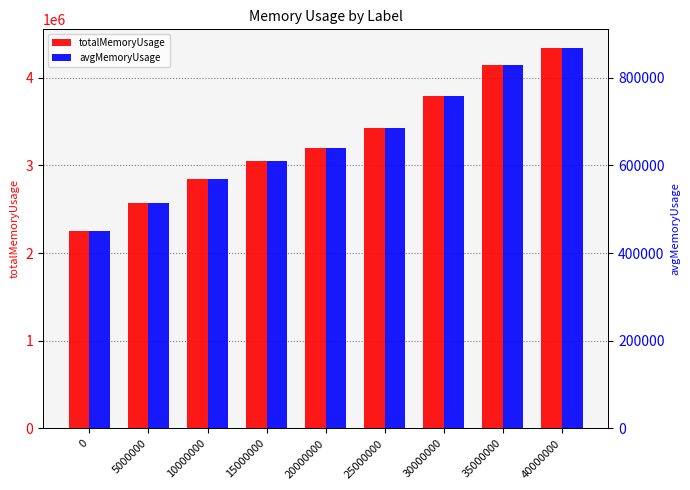

How many bars are there in total?

18